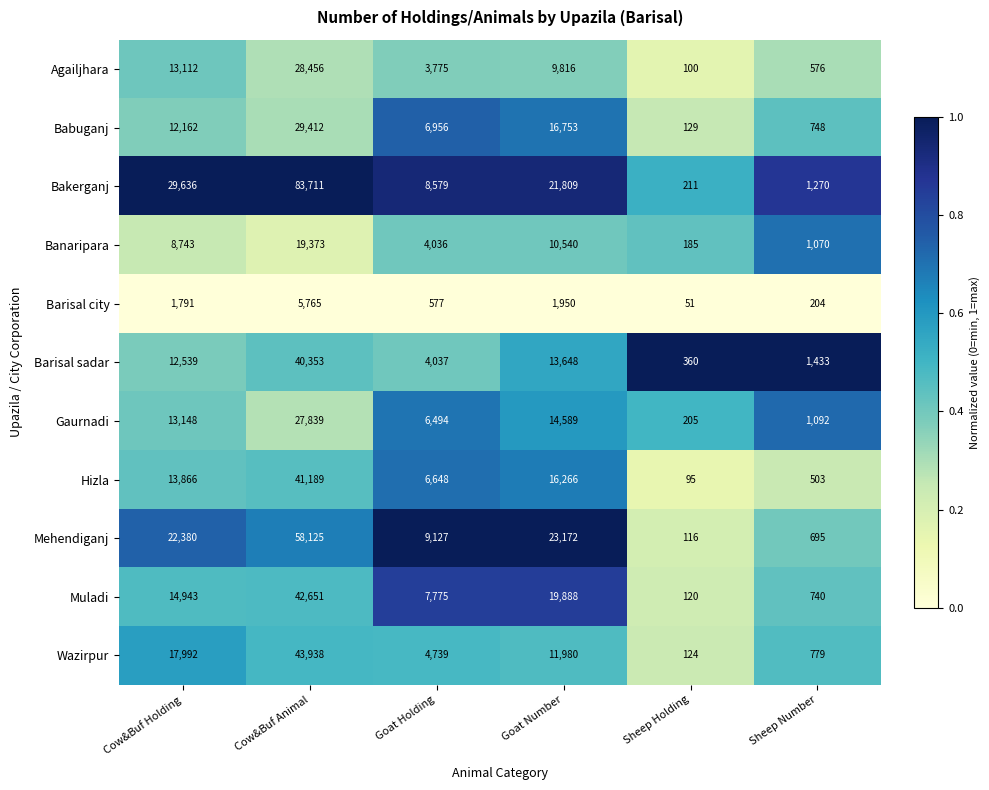

Is it true that Agailjhara equals 4978 at Goat Holding?

False